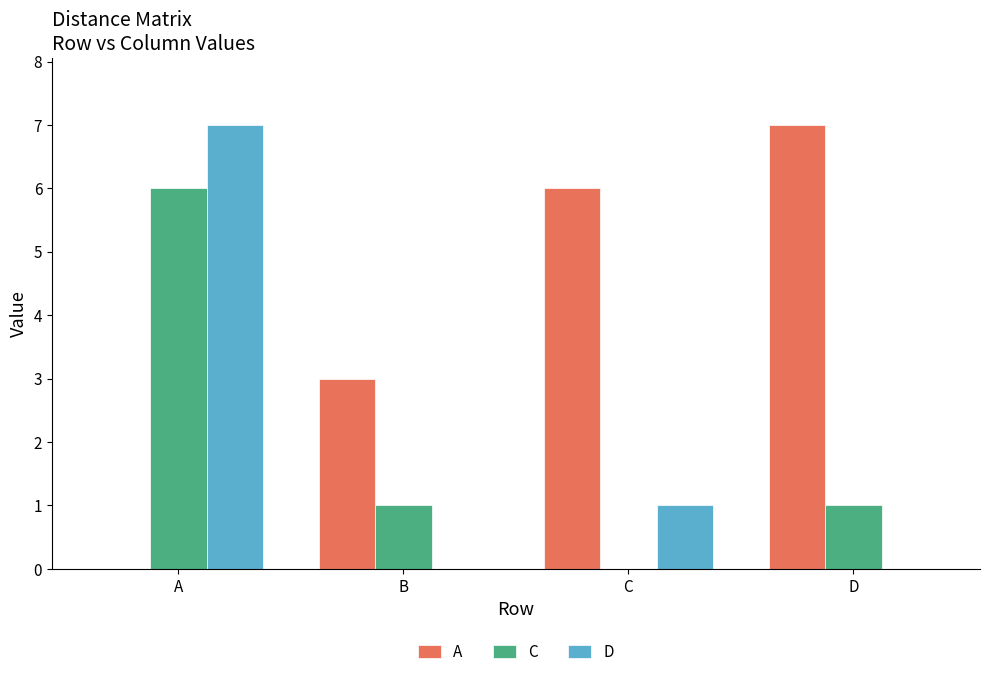

Are the bars grouped side by side (vs. stacked)?

Yes